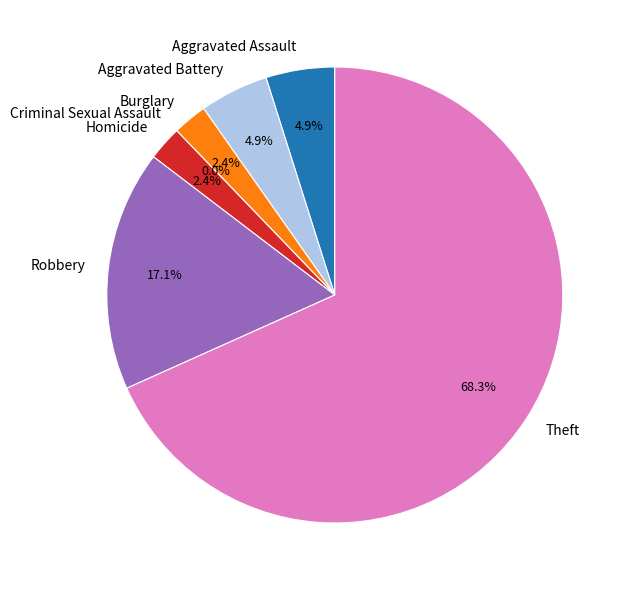

The Criminal Sexual Assault slice represents 12% of the pie. True or false?

False